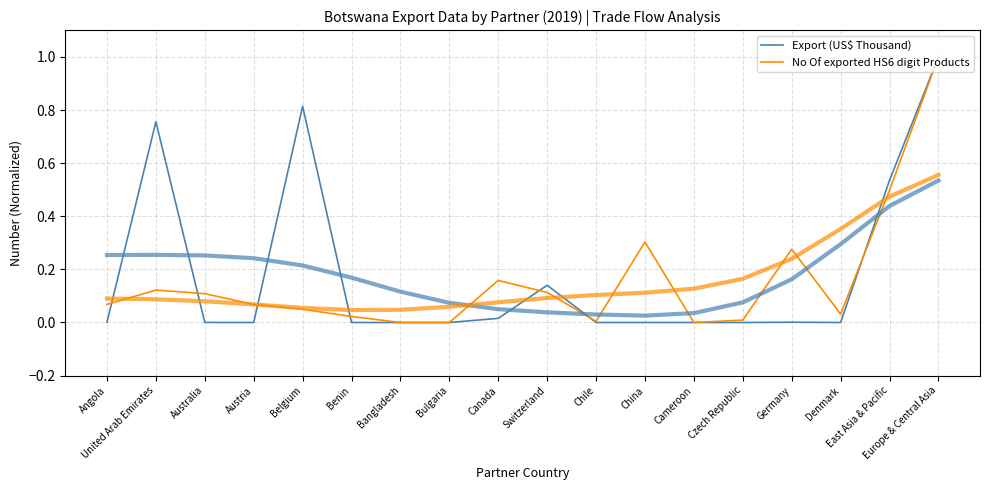

How many lines are shown in the chart?

2